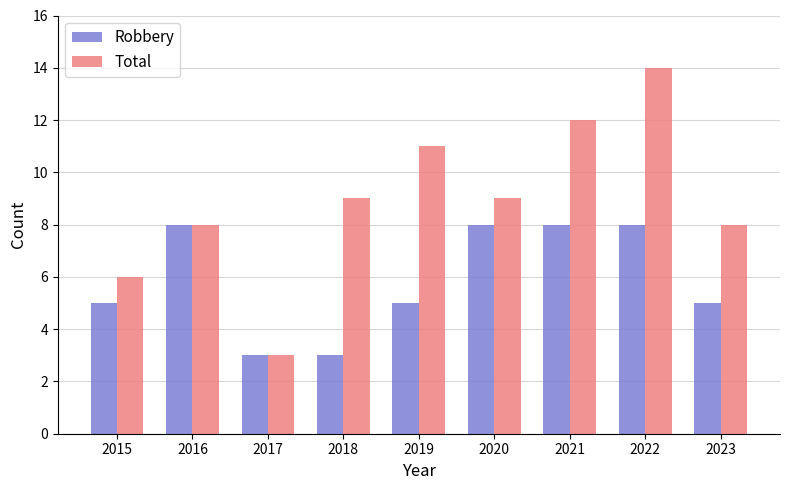

What is the value of the Total bar at the 7th from the left?

12